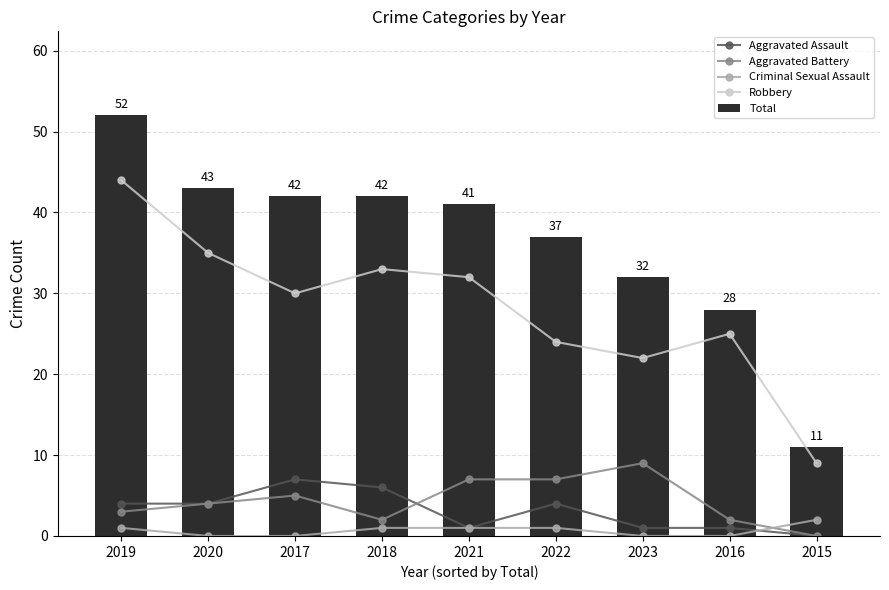

How many groups of bars are there?

9